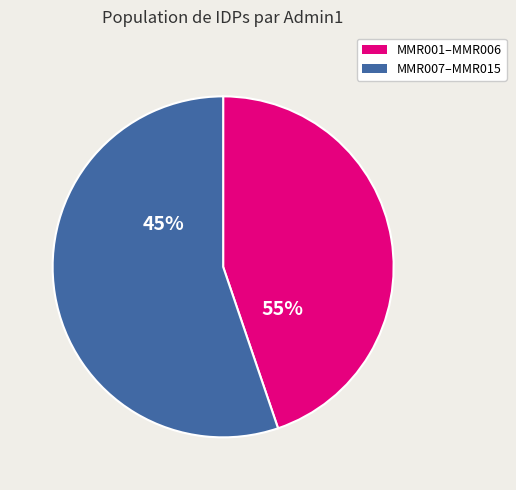

Does MMR011 account for over 50% of the chart?

No